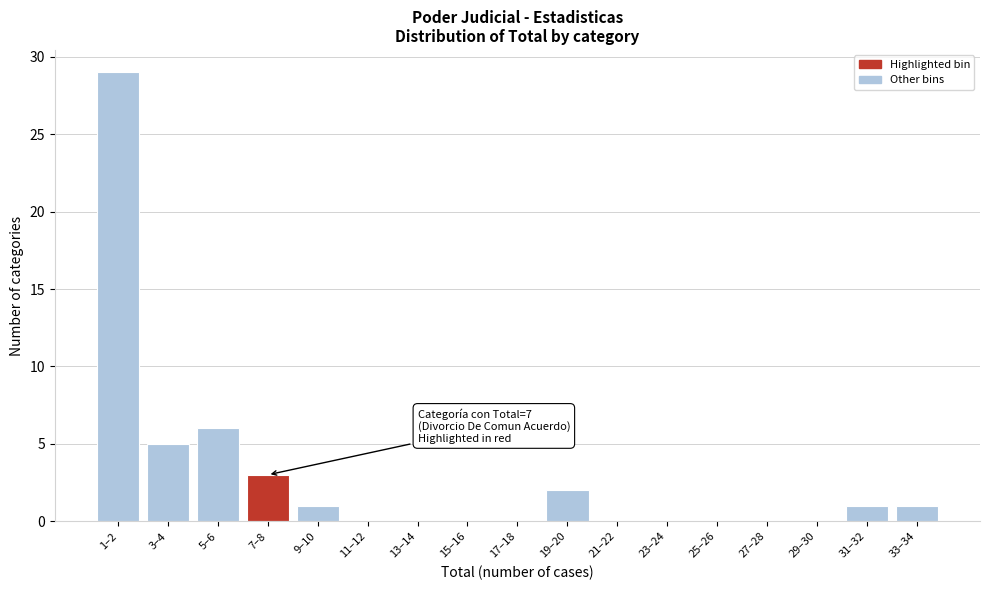

Reading right to left, transcribe all the data shown in this chart.

33–34=1	31–32=1	29–30=0	27–28=0	25–26=0	23–24=0	21–22=0	19–20=2	17–18=0	15–16=0	13–14=0	11–12=0	9–10=1	7–8=3	5–6=6	3–4=5	1–2=29